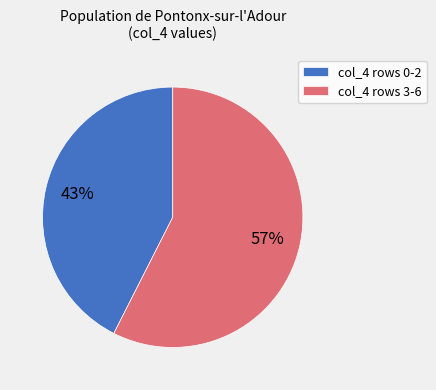

Does any single category account for the majority?

Yes